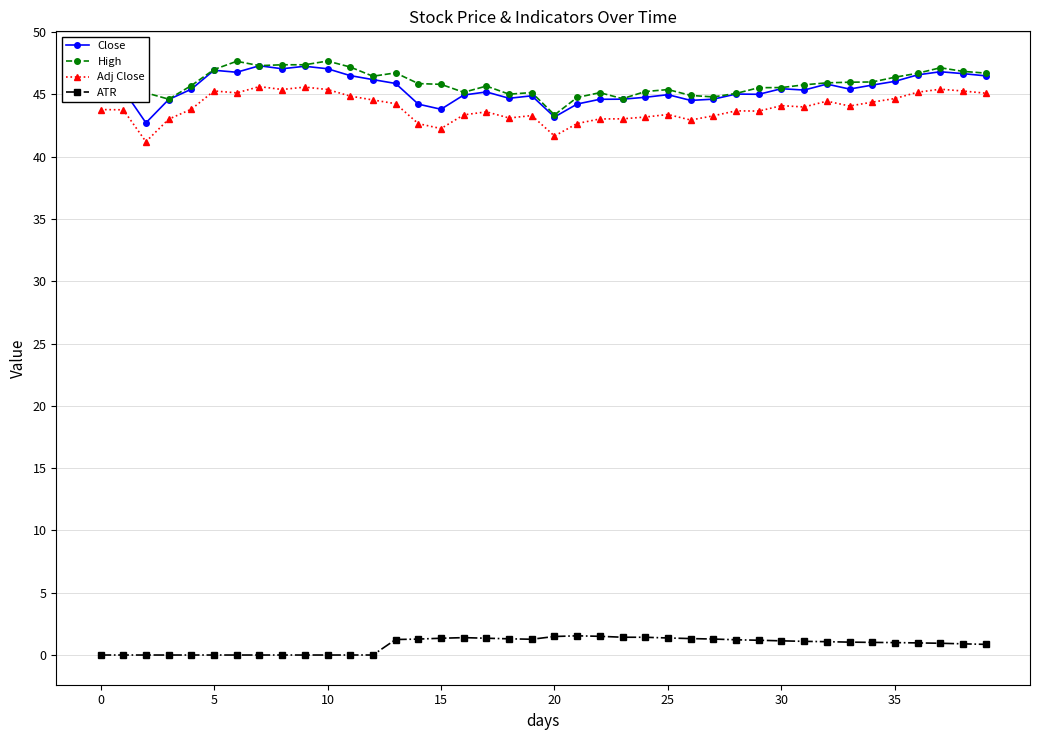

What is the average value of the High series?

45.9